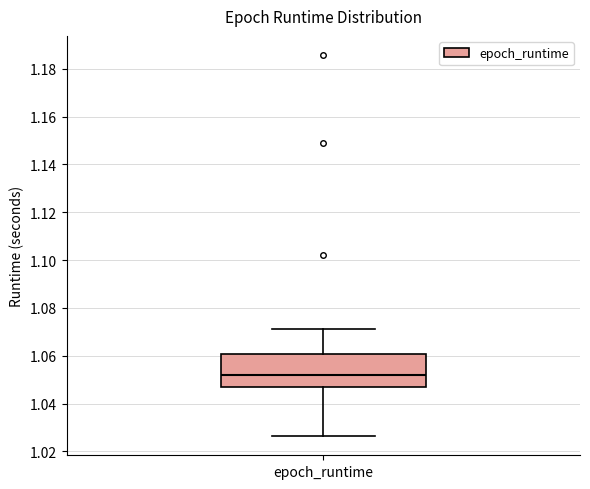

Read this box plot against the y-axis: the position of the median line, the range covered by the box, and the ends of both whiskers. The values are not printed on the chart, so give them approximately, as read against the axis.

median 1.052, box 1.046 to 1.060, whiskers 1.026 to 1.072